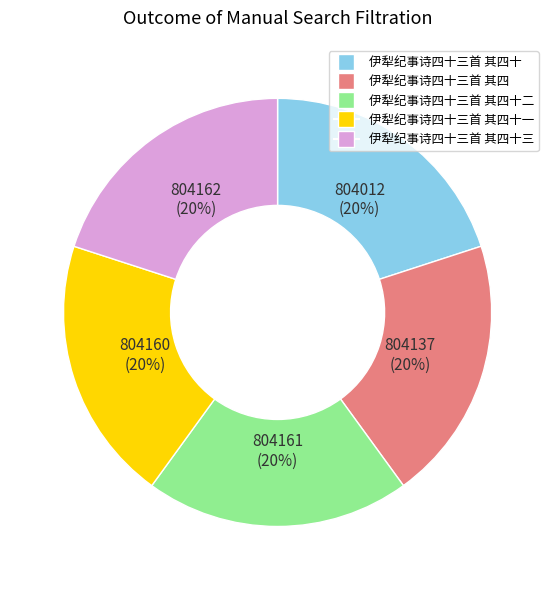

Does any single category account for the majority?

No